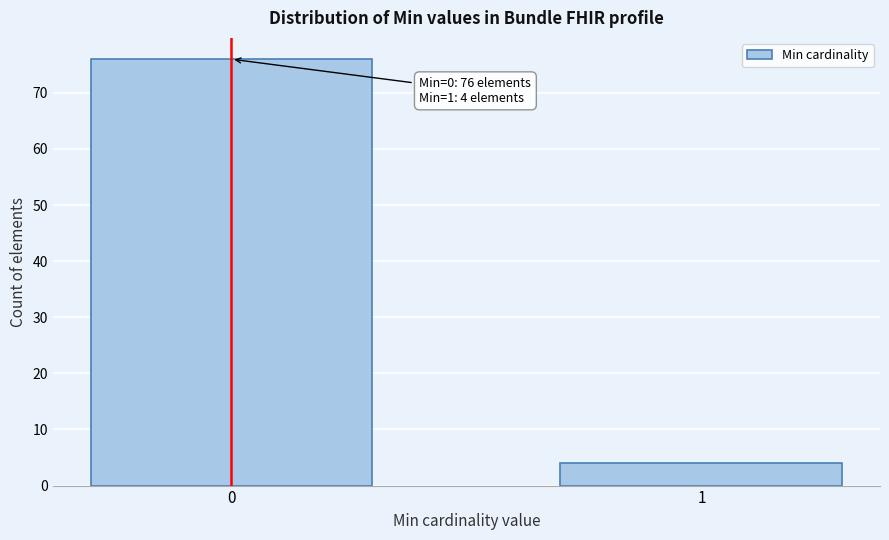

Reading left to right, transcribe all the data shown in this chart.

0=76	1=4